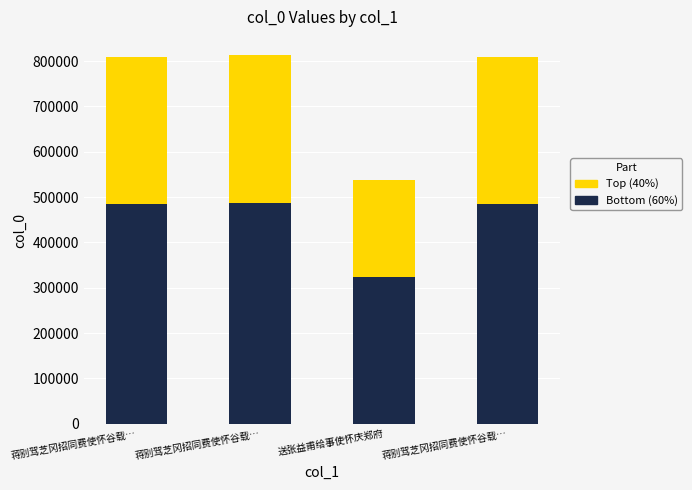

What is the difference between the Top (40%) values at 蒋别驾芝冈招同费使怀谷载… and 蒋别驾芝冈招同费使怀谷载…?

1542.4